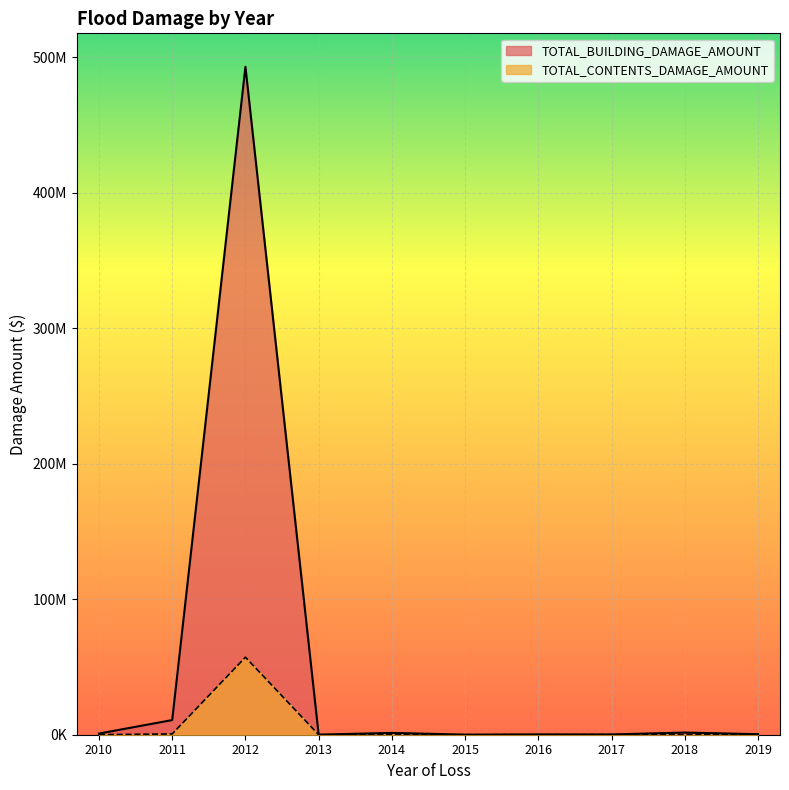

Reading right to left, list all the values displayed in this chart.

TOTAL_BUILDING_DAMAGE_AMOUNT: 2019=395322	2018=1593268	2017=208828	2016=244045	2015=54399	2014=1335256	2013=61004	2012=492830349	2011=10806293	2010=855612
TOTAL_CONTENTS_DAMAGE_AMOUNT: 2019=198045	2018=98348	2017=72746	2016=12759	2015=681	2014=78545	2013=172	2012=57180644	2011=573783	2010=37645